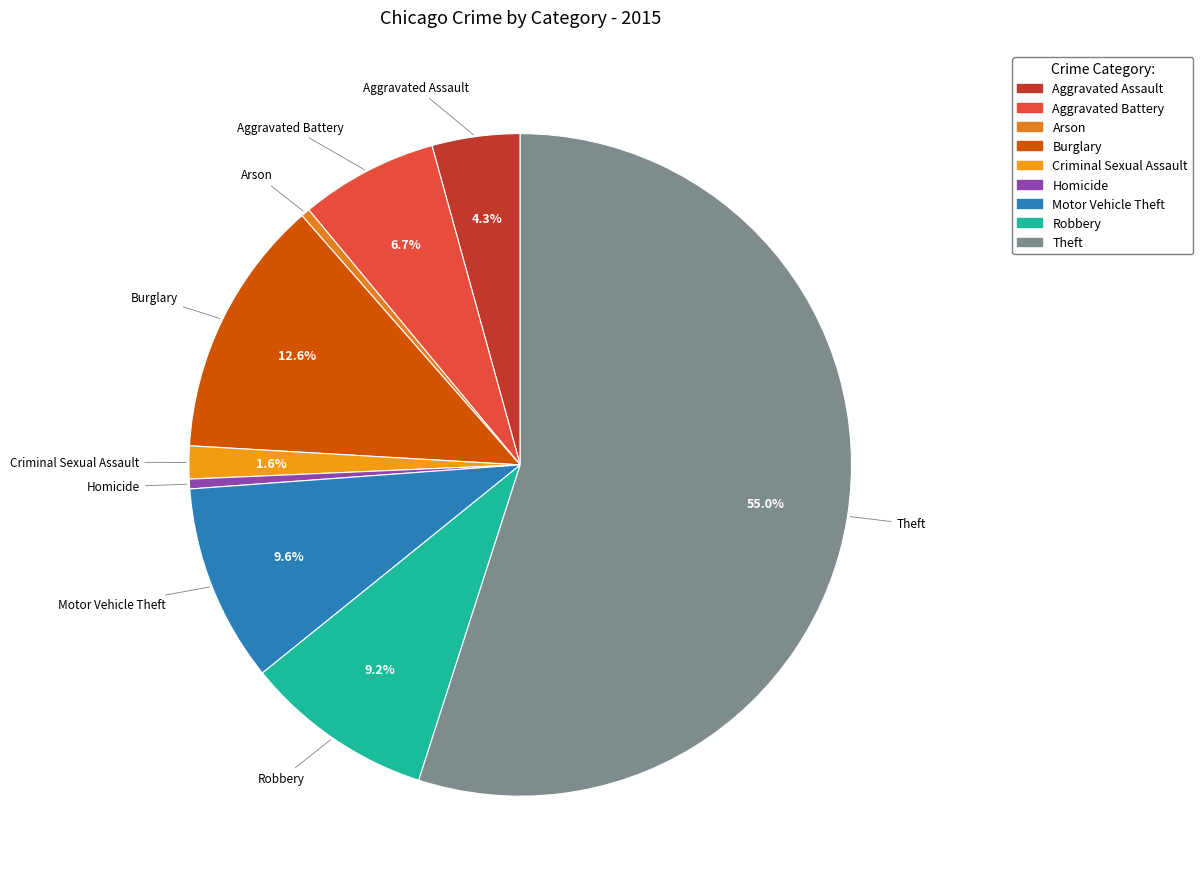

Count the number of slices in the pie.

9